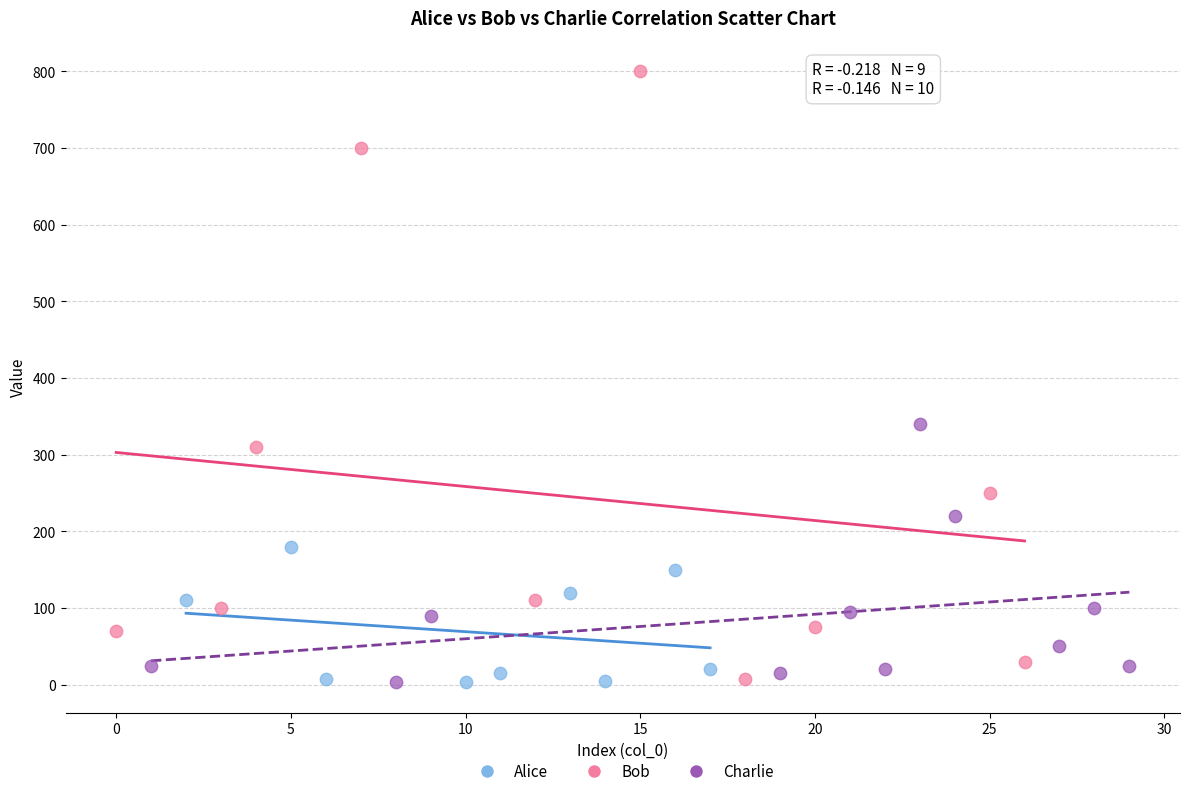

Which series has the largest Y range (max minus min)?

Bob